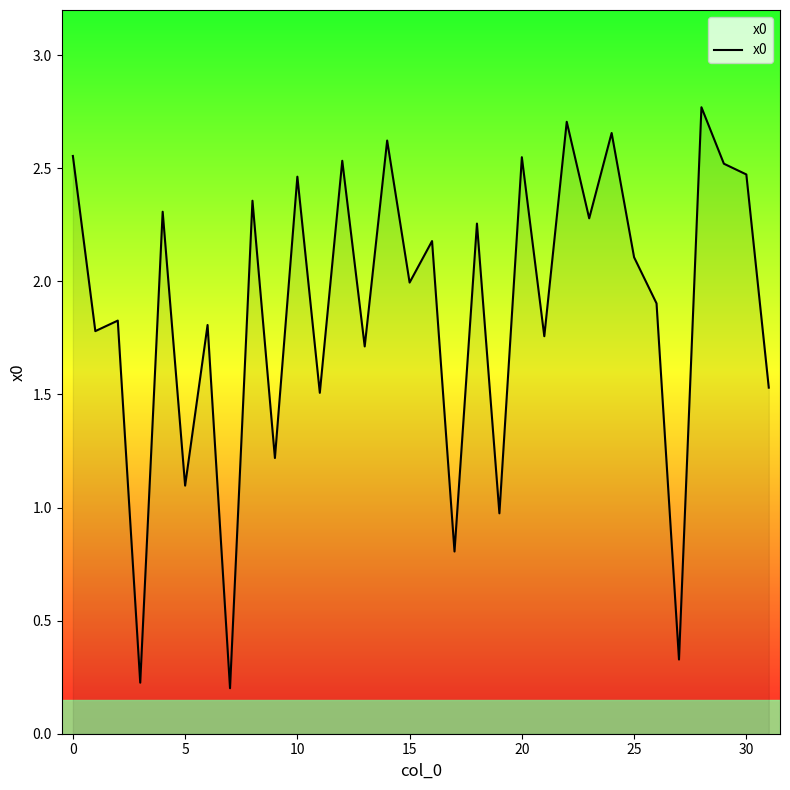

Does the chart display data point markers on the line(s)?

No